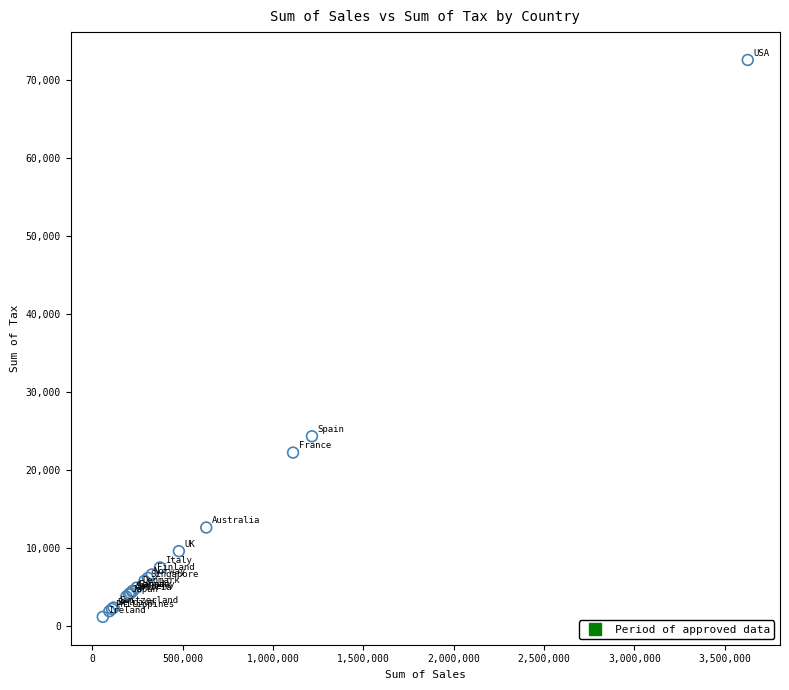

What Y value in the scatter plot is closest to 36857?

24313.7